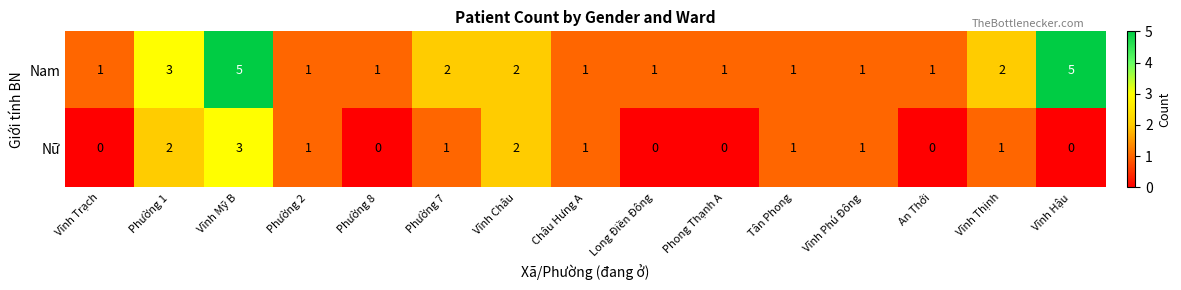

The value of Nữ at Vĩnh Thịnh is 2. True or false?

False